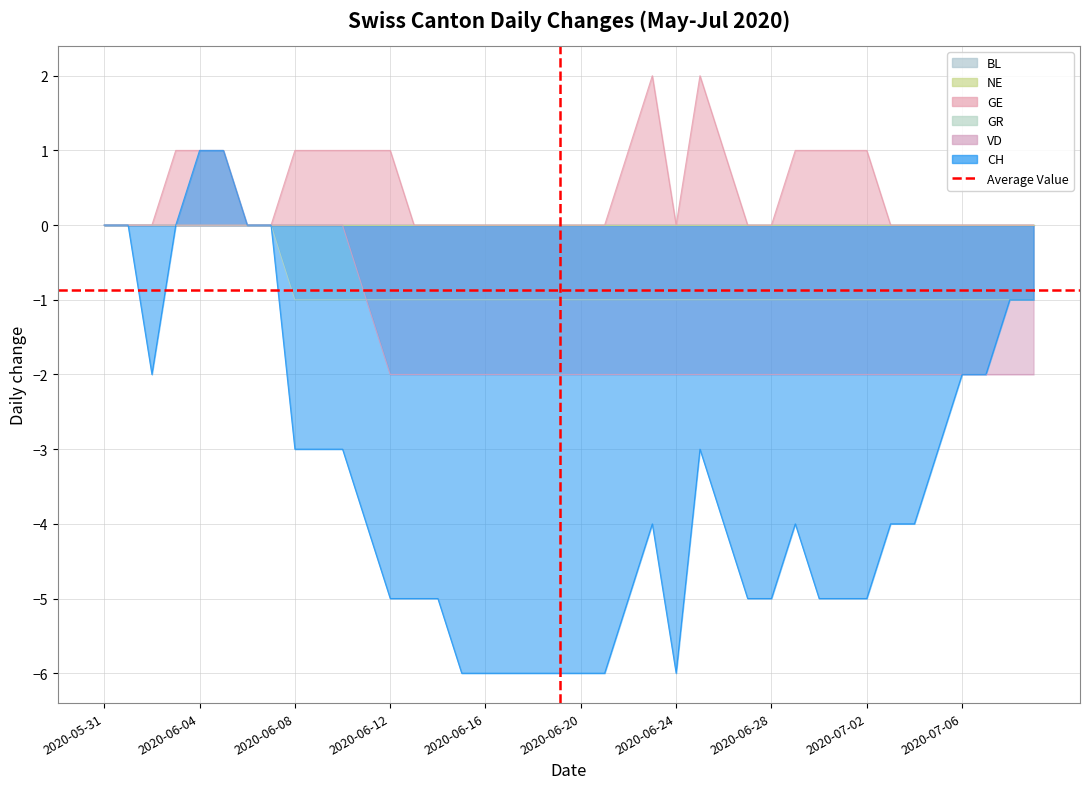

Is it true that the value at 2020-06-04 is 1?

True